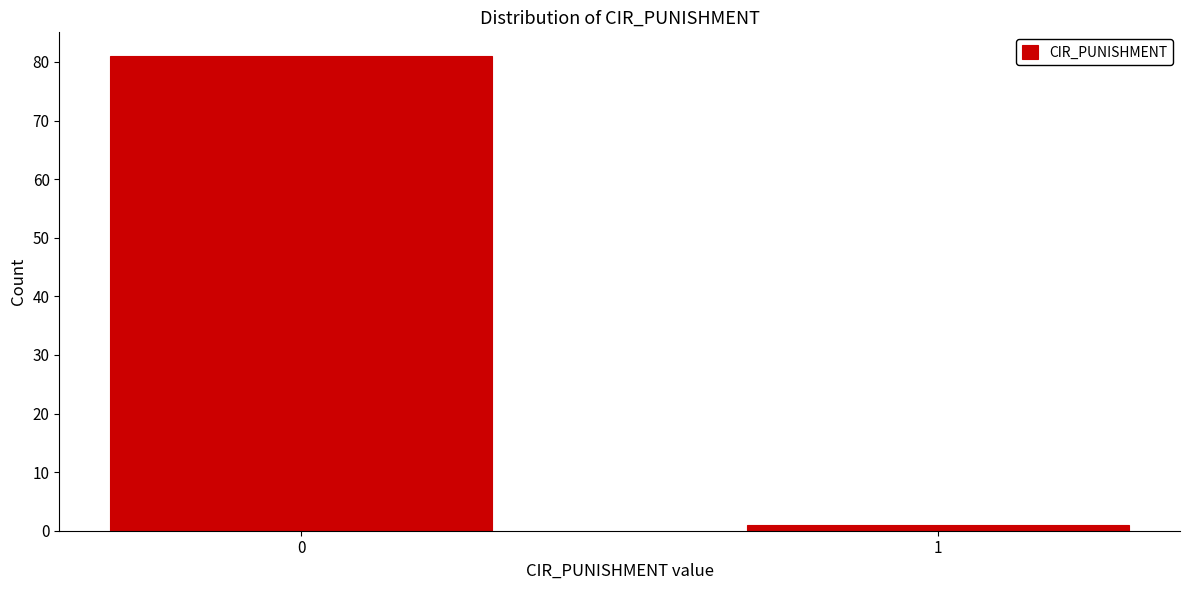

Reading left to right, transcribe all the data shown in this chart.

0=81	1=1